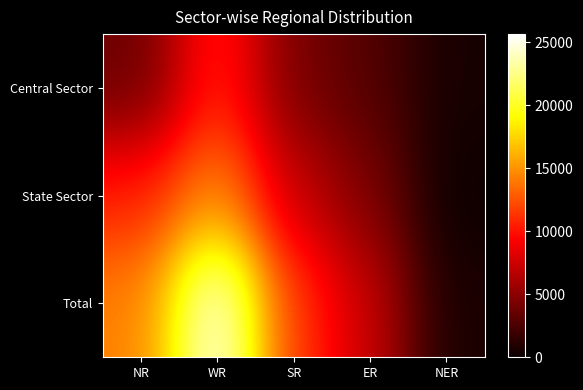

Which series has the largest total across all categories?

Total